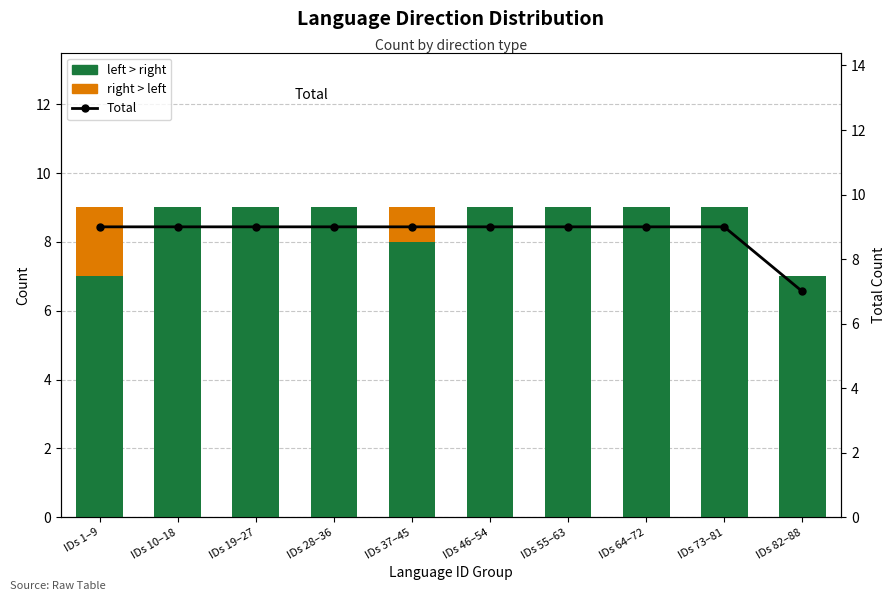

Between IDs 28–36 and IDs 73–81, which is larger?

IDs 28–36